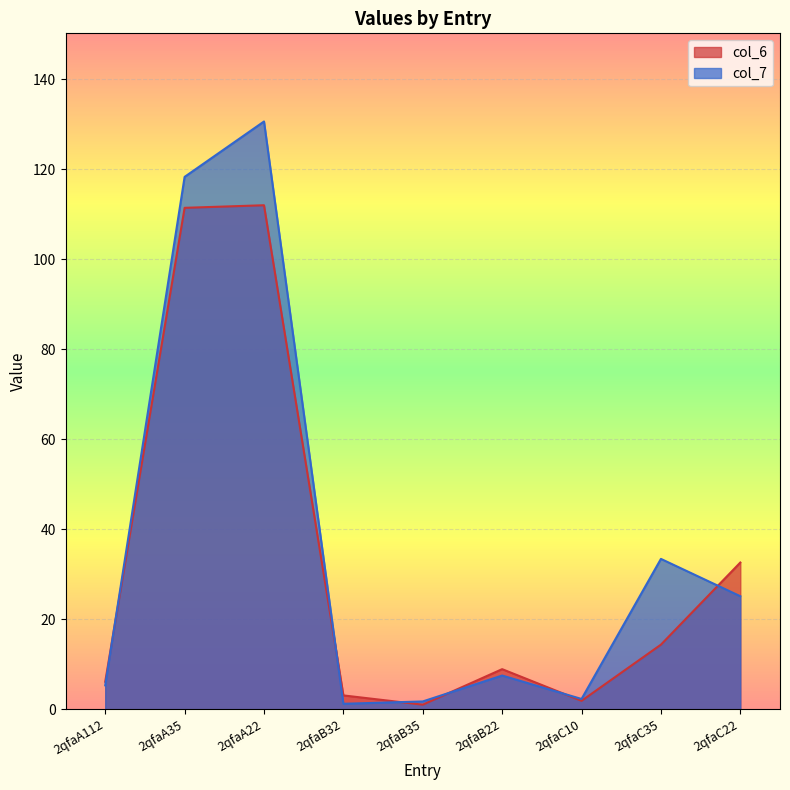

Which series has the largest total across all categories?

col_7